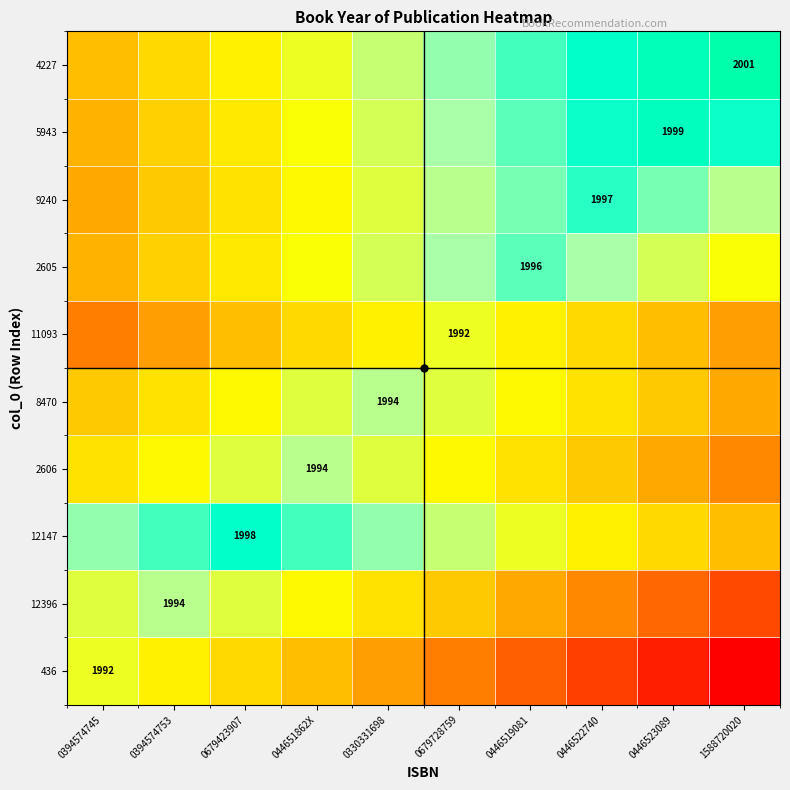

True or false: 12396 has a value of 3294.4 at 0394574753.

False